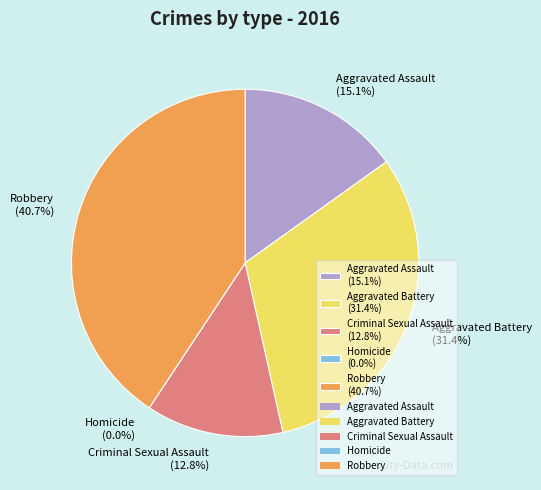

How many slices are in this pie chart?

5